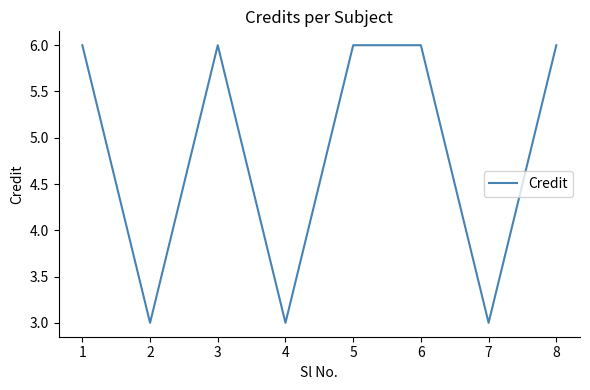

True or false: the data has more than 2 interior local peaks.

False